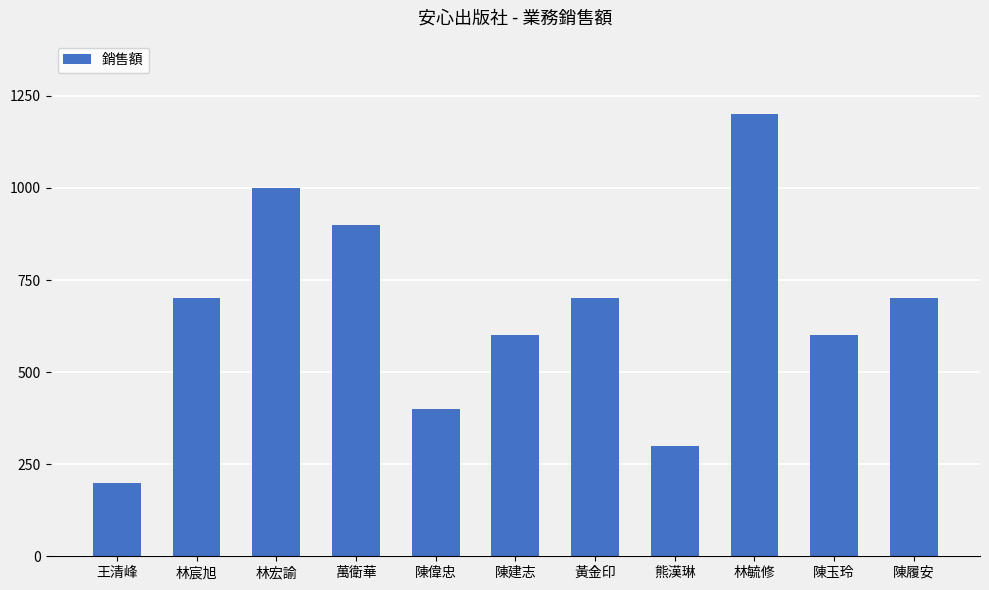

Reading left to right, what are all the values shown in this chart?

王清峰=200	林宸旭=700	林宏諭=1000	萬衛華=900	陳偉忠=400	陳建志=600	黃金印=700	熊漢琳=300	林毓修=1200	陳玉玲=600	陳履安=700